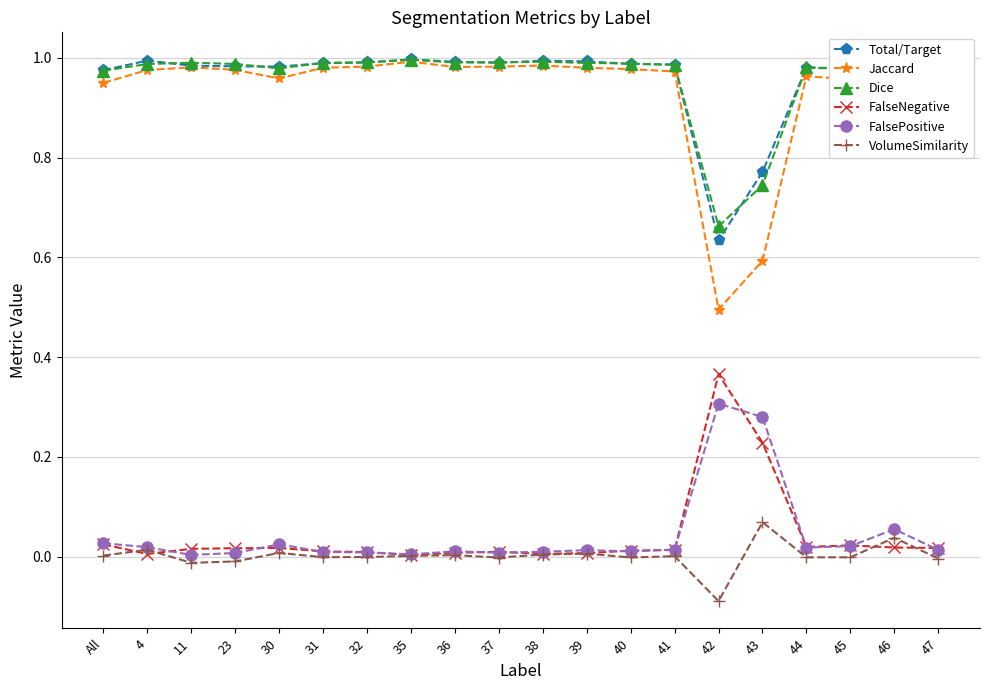

What is the label of the 4th point from the right?

44